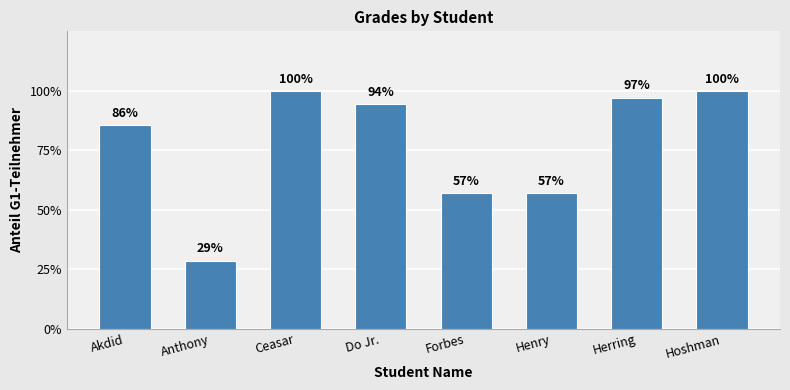

Is it true that the value at Herring is 2.6?

False